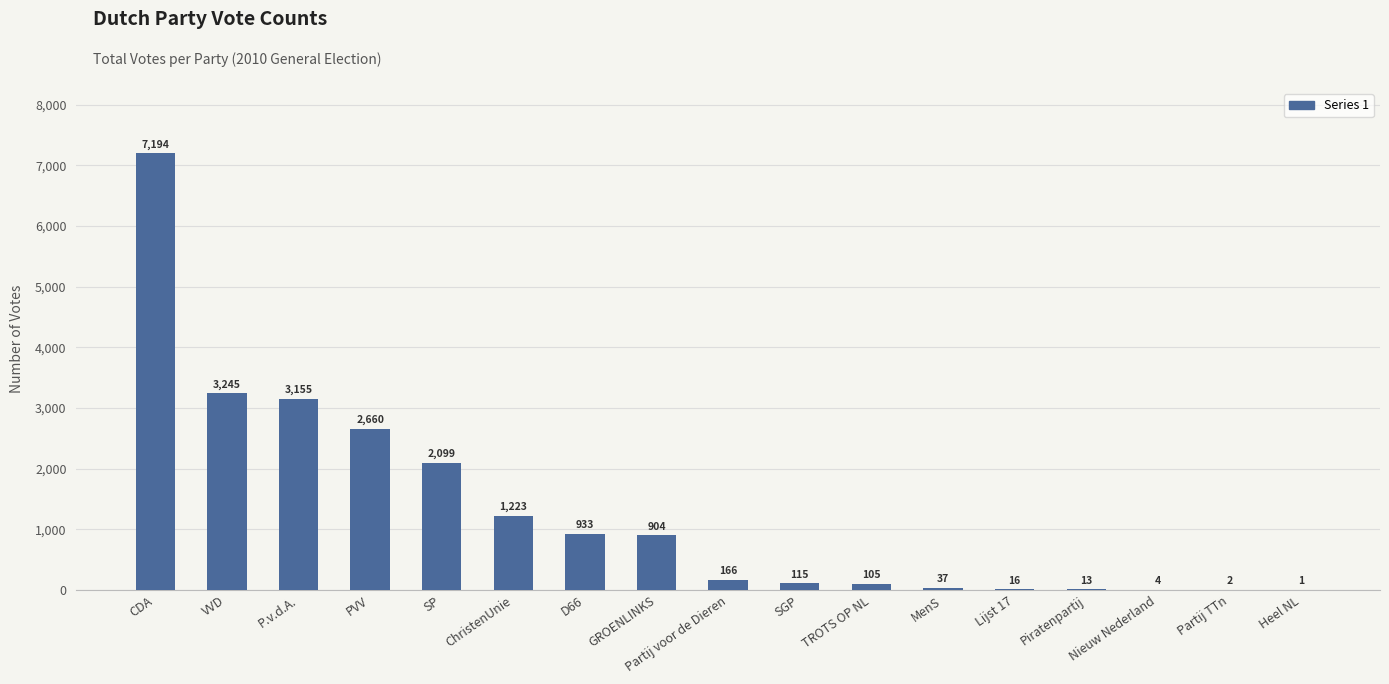

What is the sum of all values?

21872